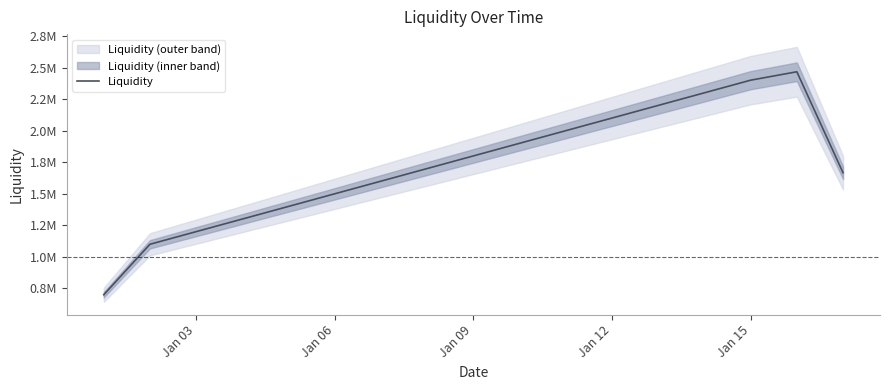

What is the sum of all values?

29333333.3